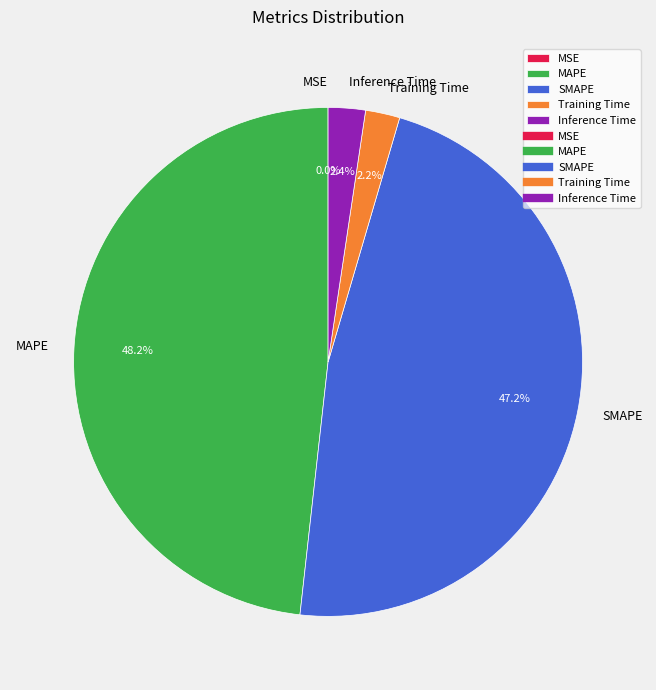

Which slice is the largest?

MAPE